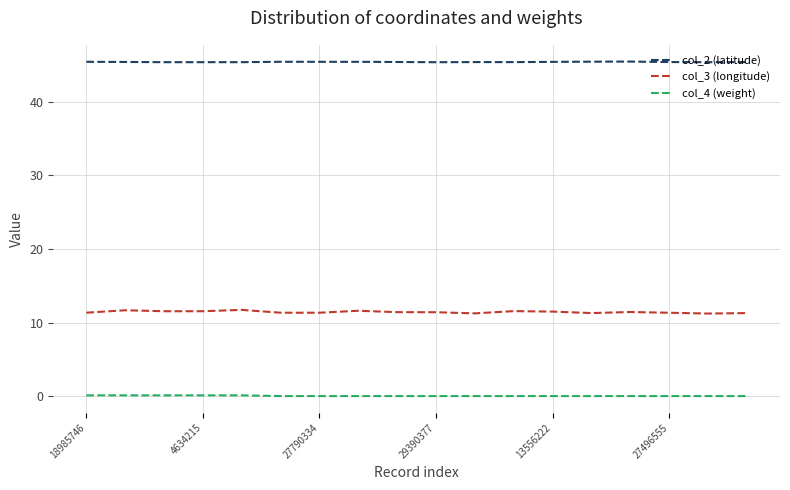

Which series has the largest total across all categories?

col_2 (latitude)